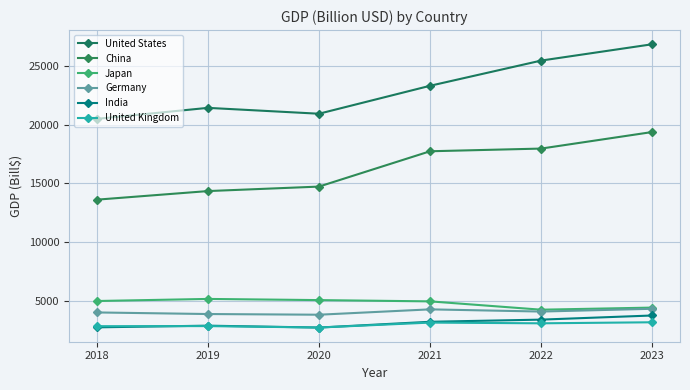

The Japan series shows 4409.7 at 2023. True or false?

True